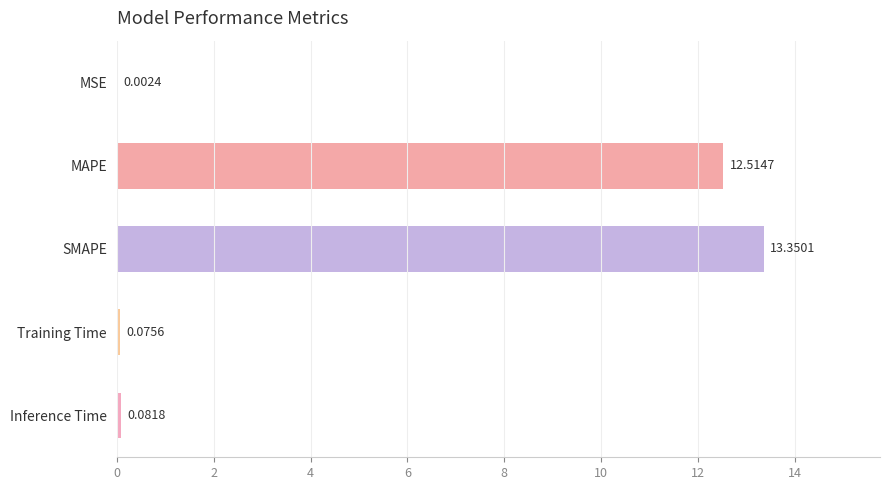

At which label is the value closest to 6?

Inference Time